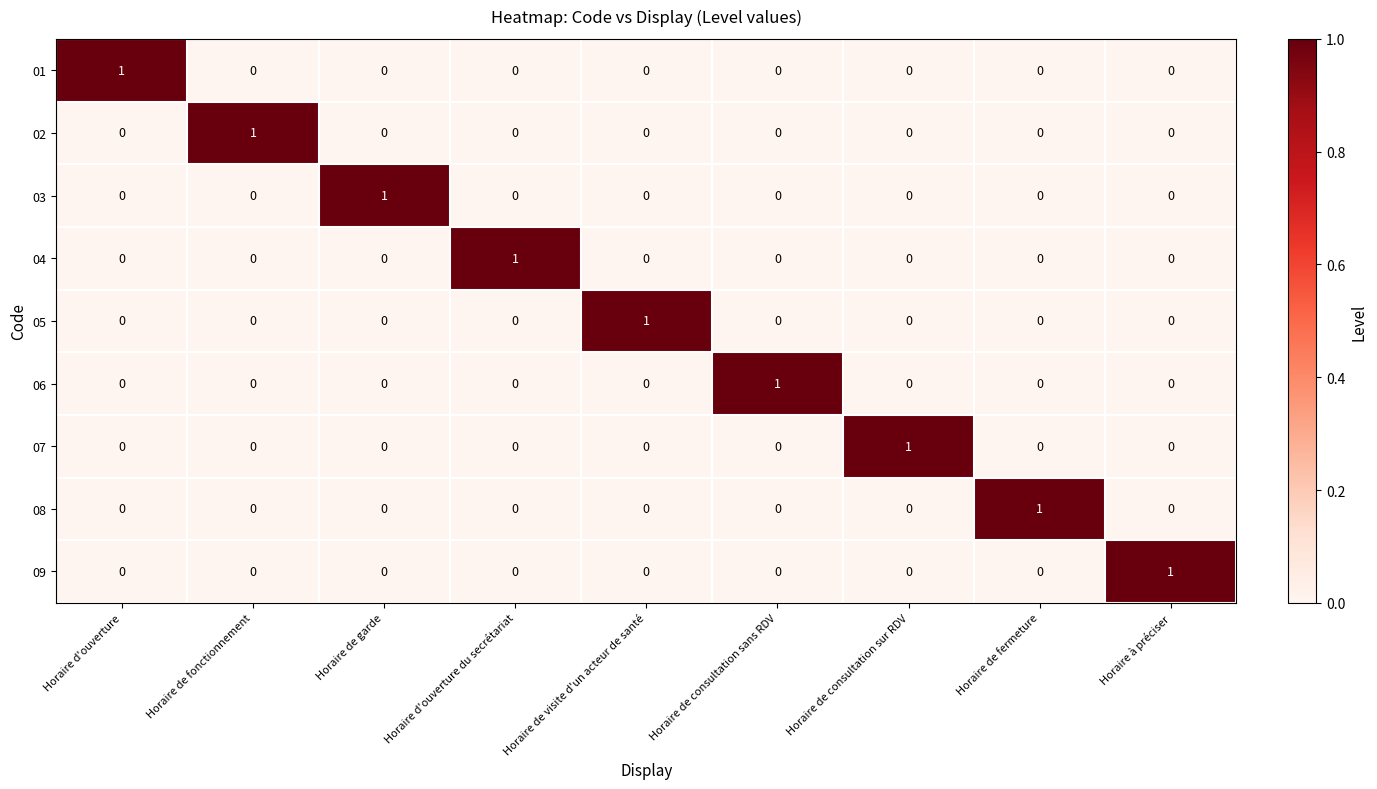

At how many categories does at least one series exceed 0?

9